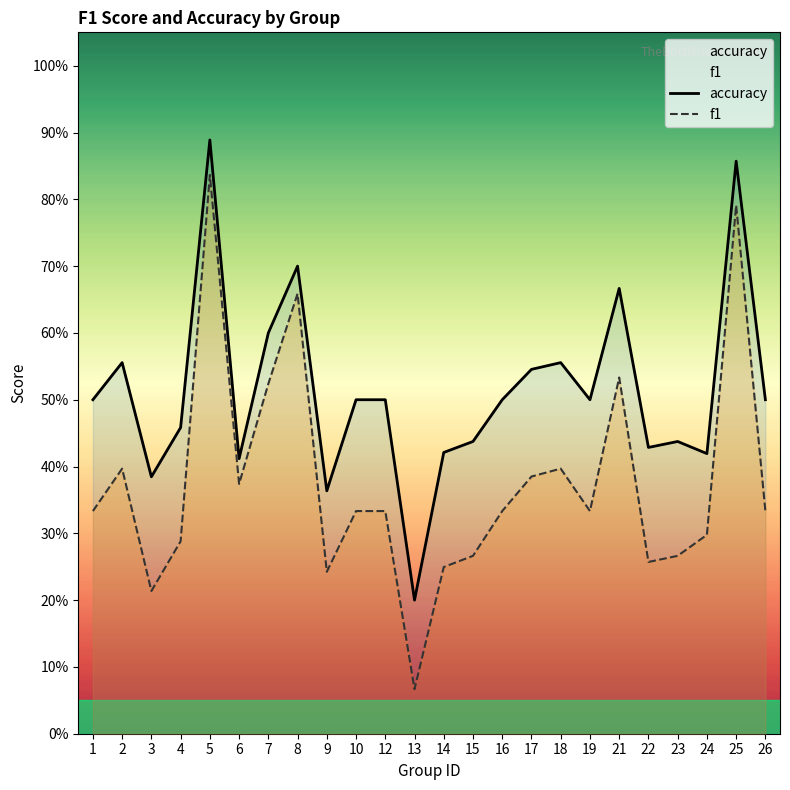

What is the total value across all series at 10?

0.8